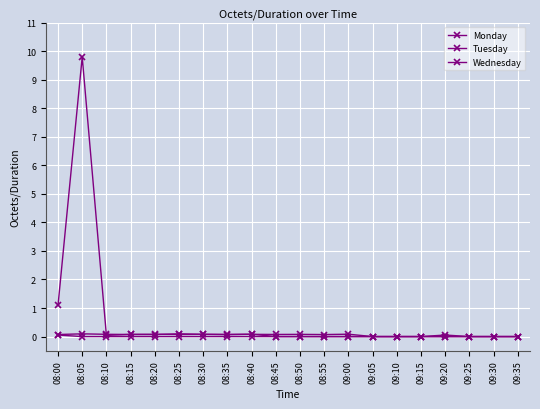

Reading left to right, list all the values displayed in this chart.

Monday: 1.1	9.8	0.0	0.1	0.1	0.1	0.1	0.1	0.1	0.1	0.1	0.1	0.1	0.0	0.0	0.0	0.0	0.0	0.0	0.0
Tuesday: 0.1	0.0	0.0	0.0	0.0	0.0	0.0	0.0	0.0	0.0	0.0	0.0	0.0	0.0	0.0	0.0	0.0	0.0	0.0	0.0
Wednesday: 0.1	0.1	0.1	0.1	0.1	0.1	0.1	0.1	0.1	0.0	0.0	0.0	0.0	0.0	0.0	0.0	0.1	0.0	0.0	0.0